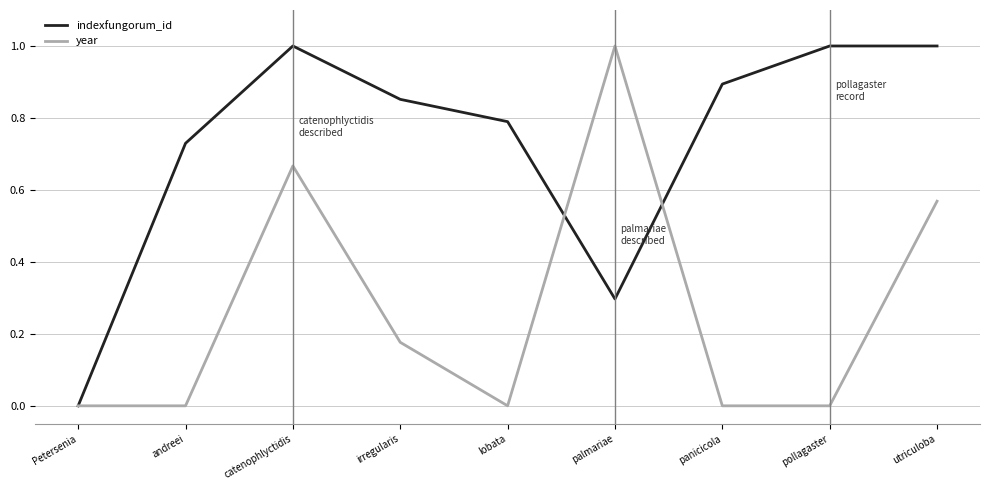

The value of indexfungorum_id at catenophlyctidis is 1.8. True or false?

False